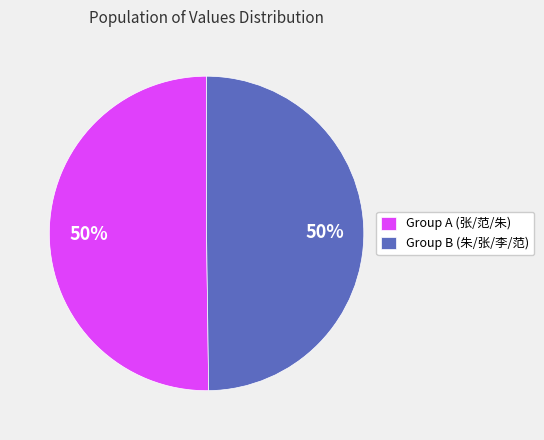

To the nearest percent, what is the combined percentage of Group A (张/范/朱) and Group B (朱/张/李/范)?

100%